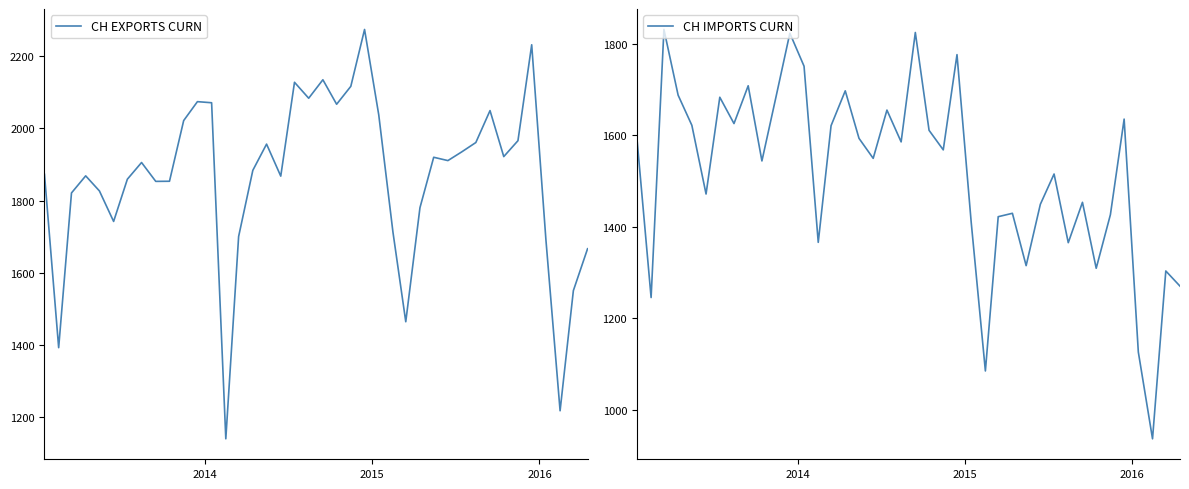

How many lines are shown in the chart?

2